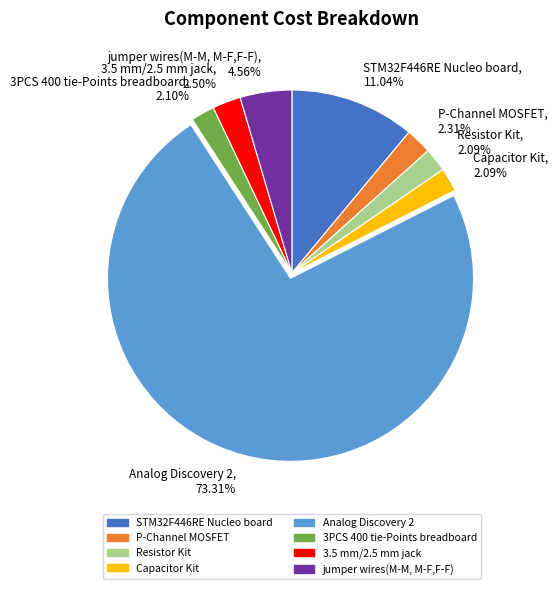

Combined, what portion of the pie is 3PCS 400 tie-Points breadboard and STM32F446RE Nucleo board?

13.1%